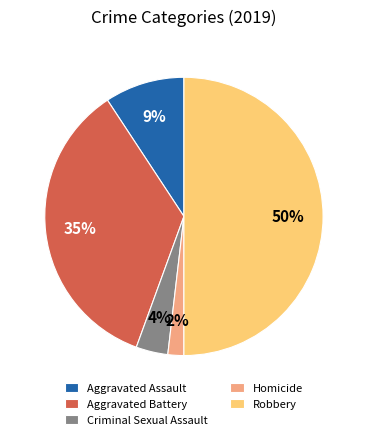

Combined, do Aggravated Battery and Homicide account for over 50%?

No